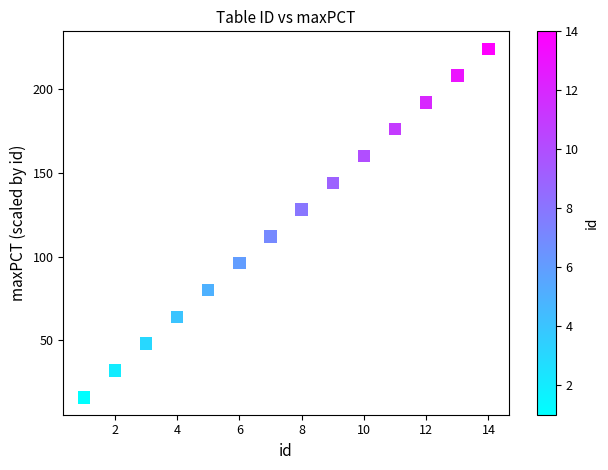

What is the range of X values (max minus min)?

13